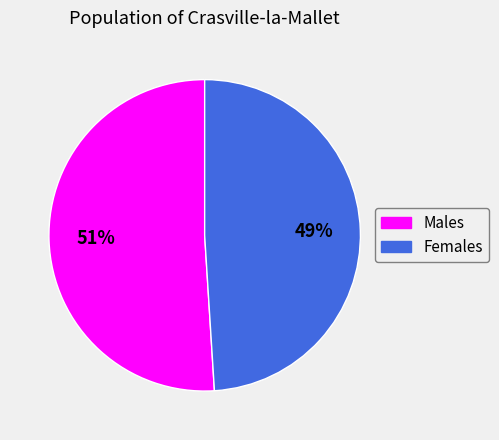

To the nearest percent, what is the difference between the largest and smallest slice percentages?

2%